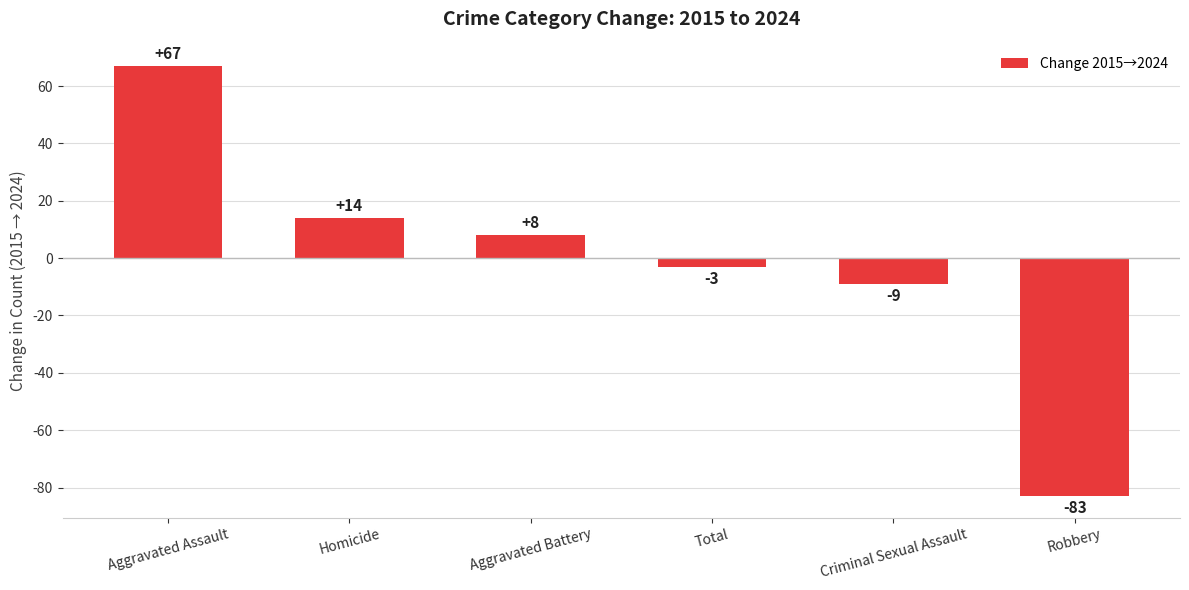

Is it true that the value at Criminal Sexual Assault is -9?

True